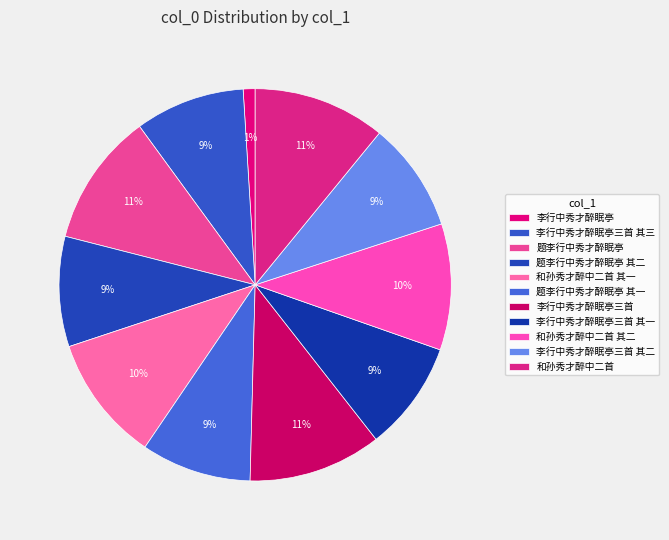

Rank the categories by value from lowest to highest.

李行中秀才醉眠亭, 李行中秀才醉眠亭三首 其一, 李行中秀才醉眠亭三首 其二, 李行中秀才醉眠亭三首 其三, 题李行中秀才醉眠亭 其二, 题李行中秀才醉眠亭 其一, 和孙秀才醉中二首 其一, 和孙秀才醉中二首 其二, 和孙秀才醉中二首, 李行中秀才醉眠亭三首, 题李行中秀才醉眠亭